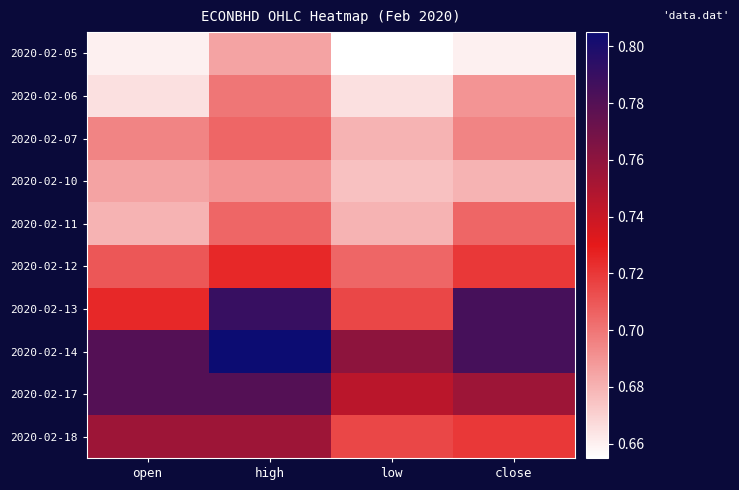

What is the spread (max minus min) of values at high?

0.1